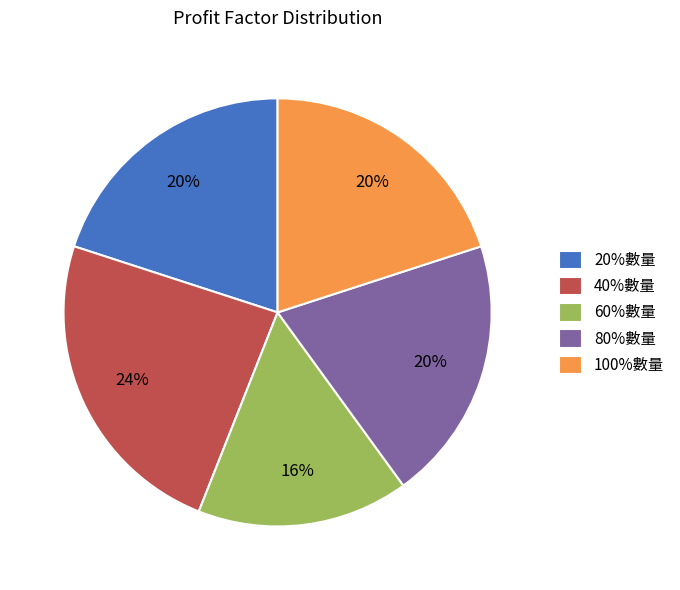

Is 100%數量 the majority of the pie?

No